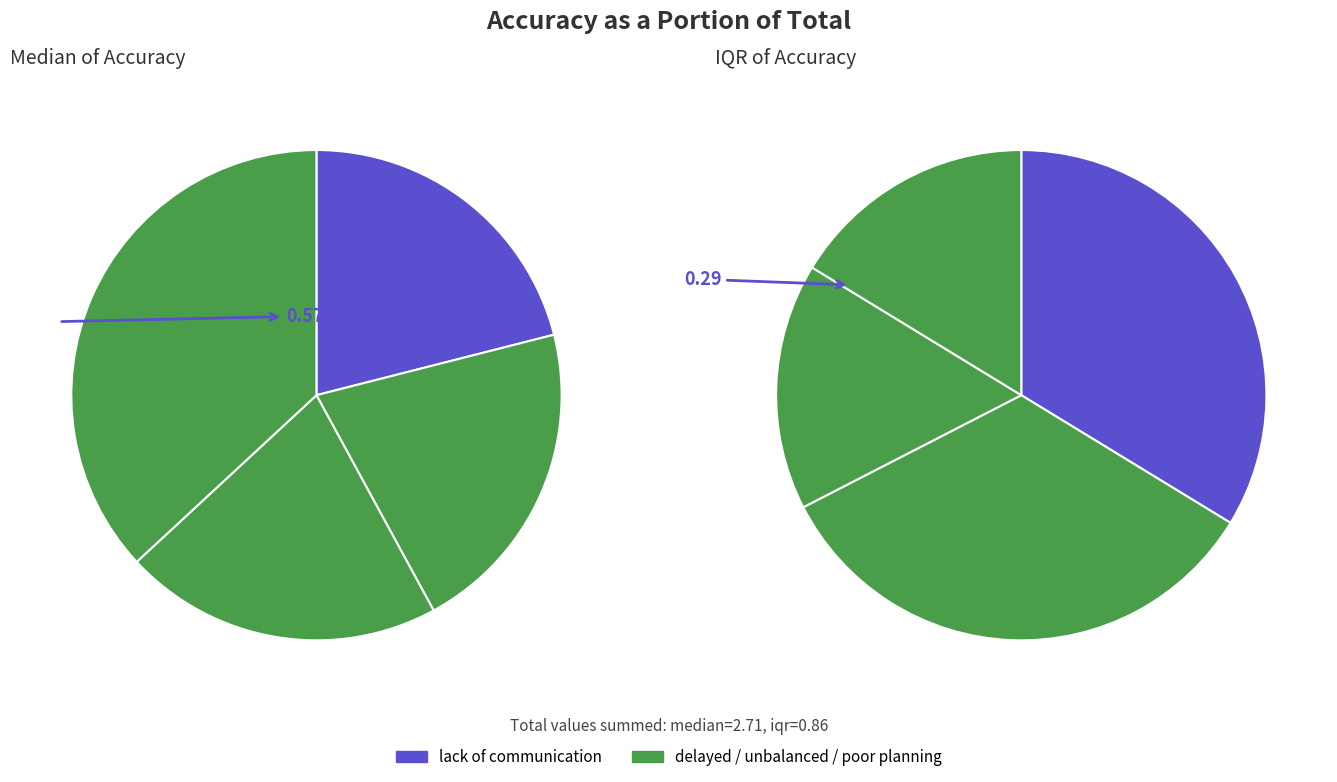

Which series changed the most between lack of communication and poor planning?

median of accuracy